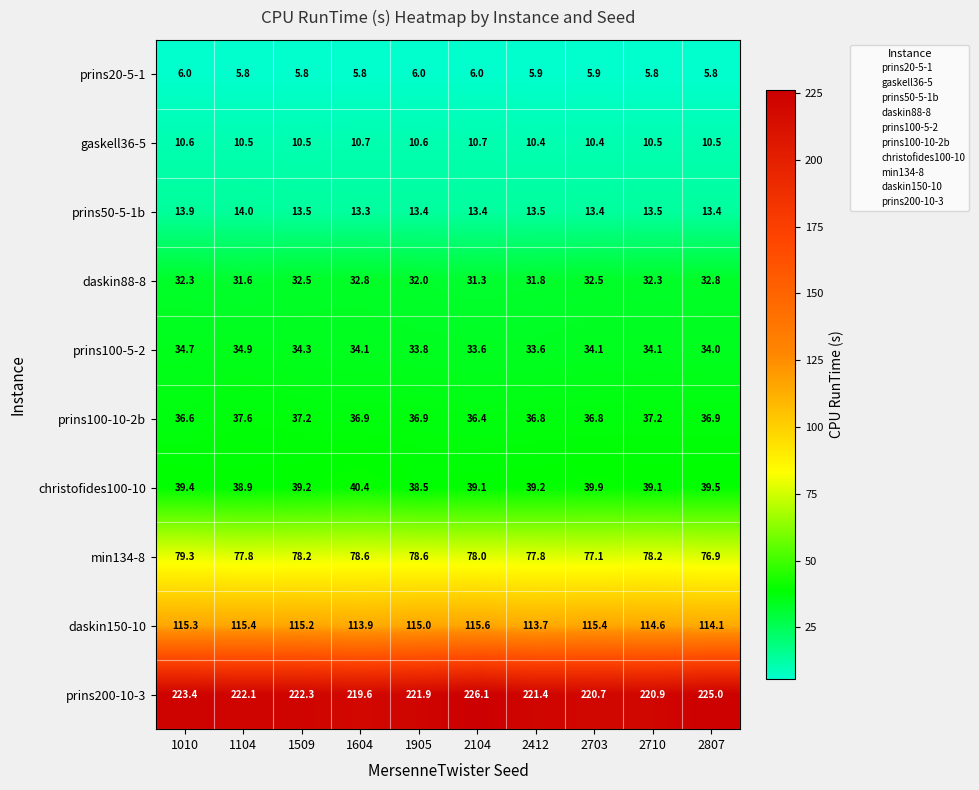

Which series has the largest range (max minus min)?

prins200-10-3